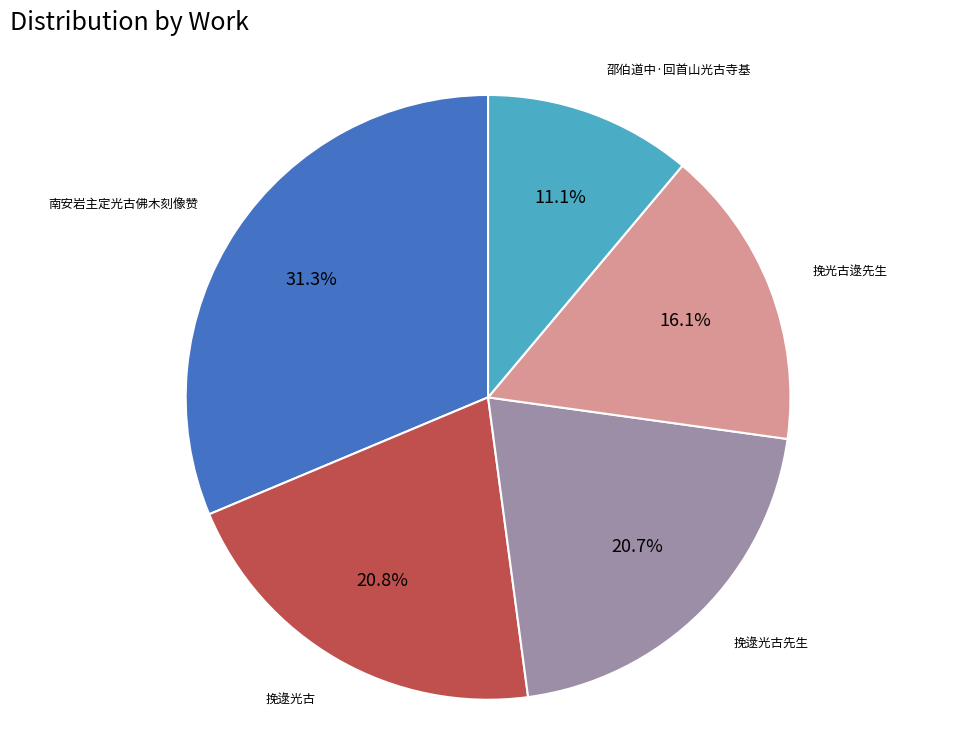

Is there a majority slice in this chart?

No